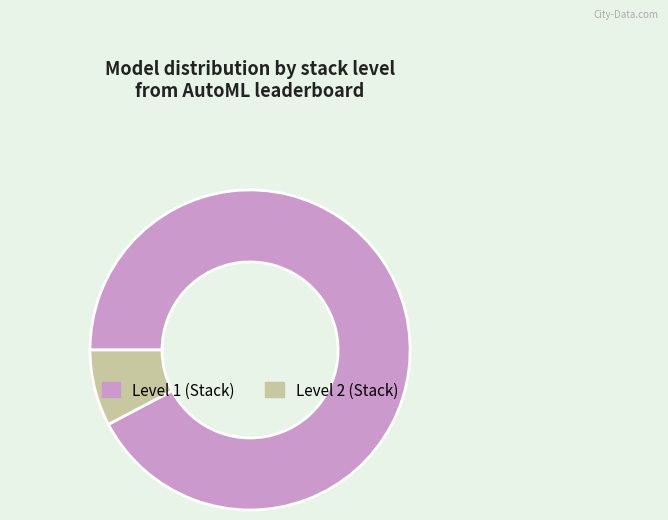

Is there any slice that represents more than half of the pie?

Yes